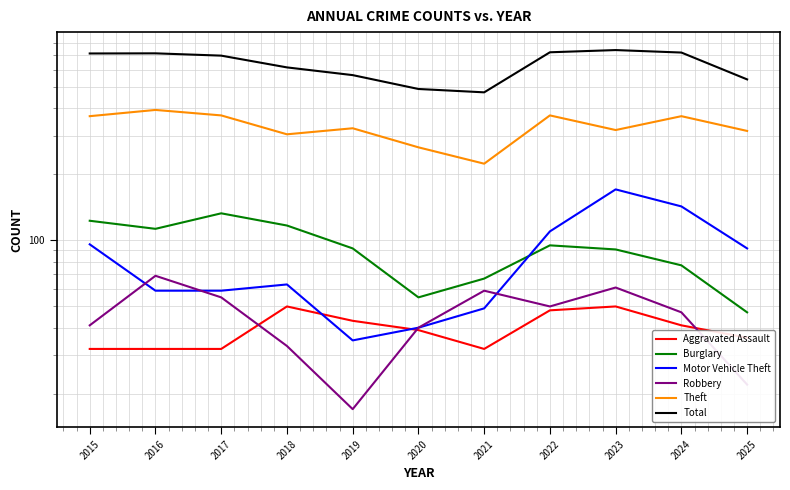

True or false: Robbery and Total intersect in this chart.

False